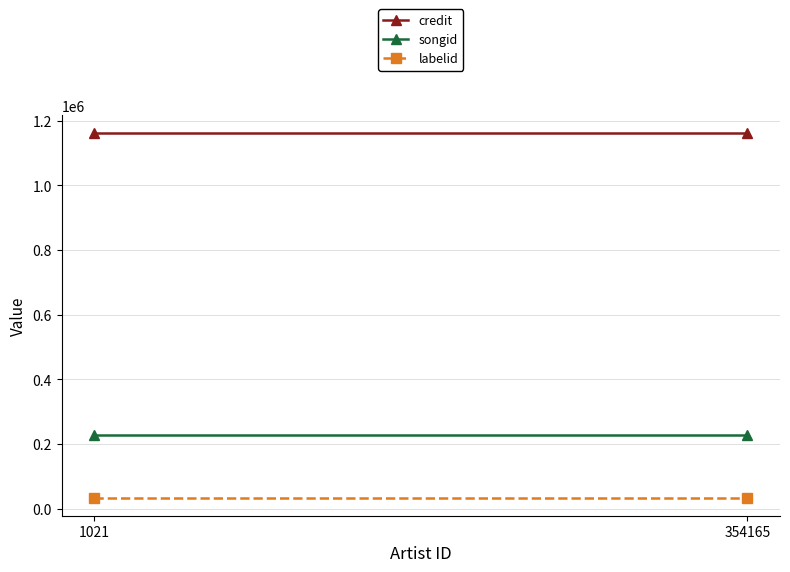

Where is songid nearest to the value 227644?

1021